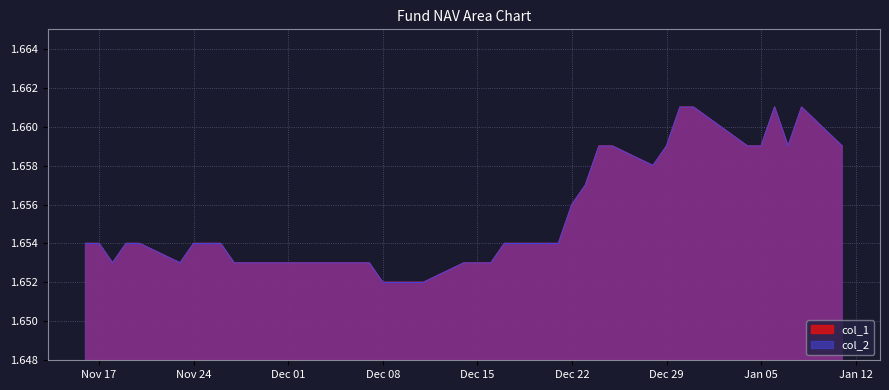

What is the label of the 28th point from the left?

2015-12-23